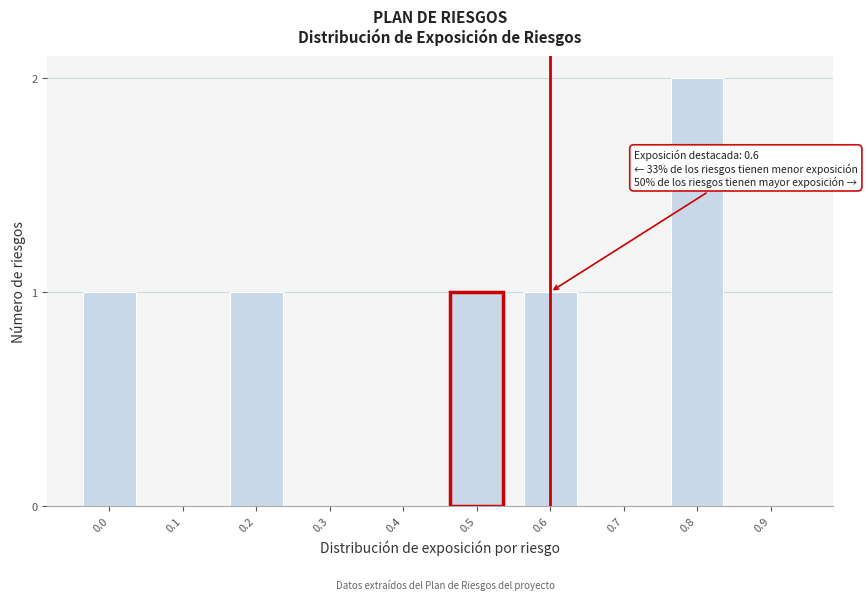

Reading right to left, list all the values displayed in this chart.

0.9=0	0.8=2	0.7=0	0.6=1	0.5=1	0.4=0	0.3=0	0.2=1	0.1=0	0.0=1